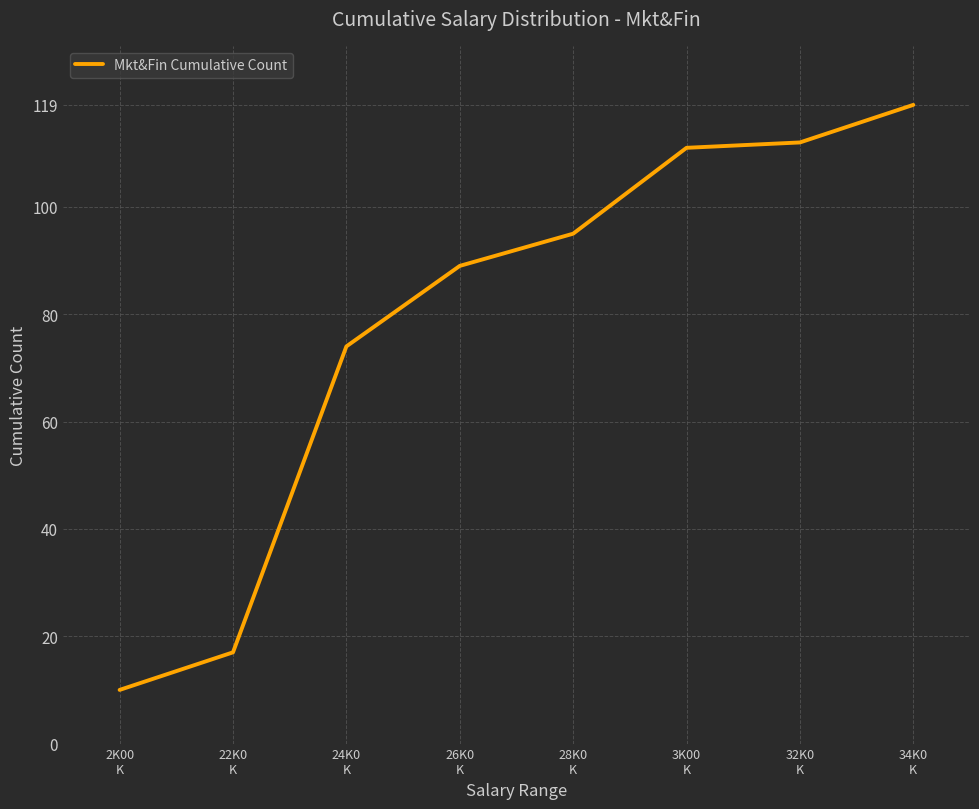

What is the maximum value shown in the chart?

119